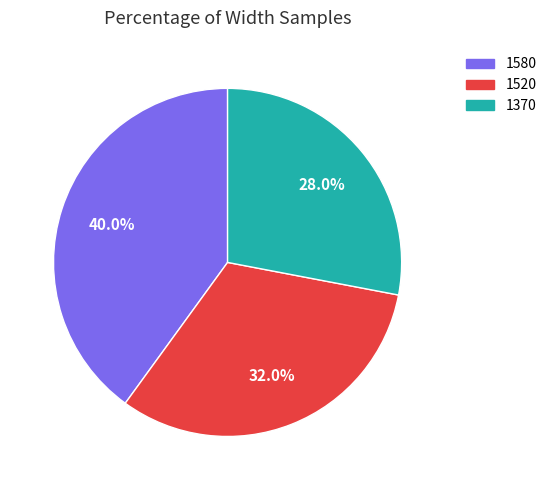

Does any single category account for the majority?

No